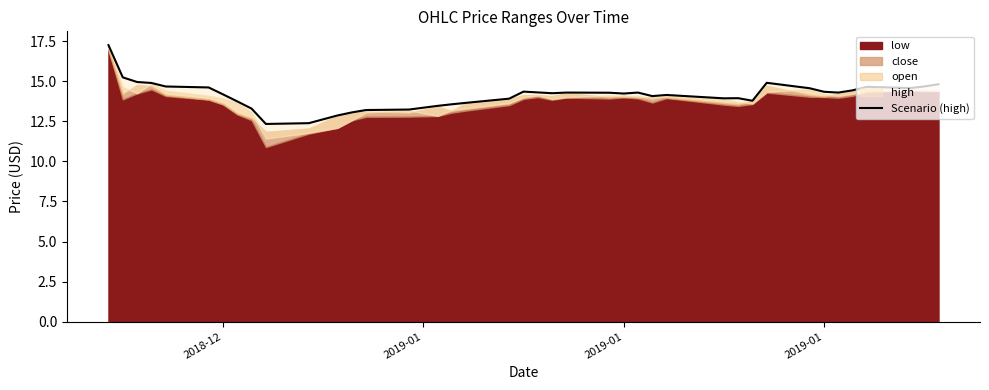

True or false: the data shows 6.1 at 17.

False